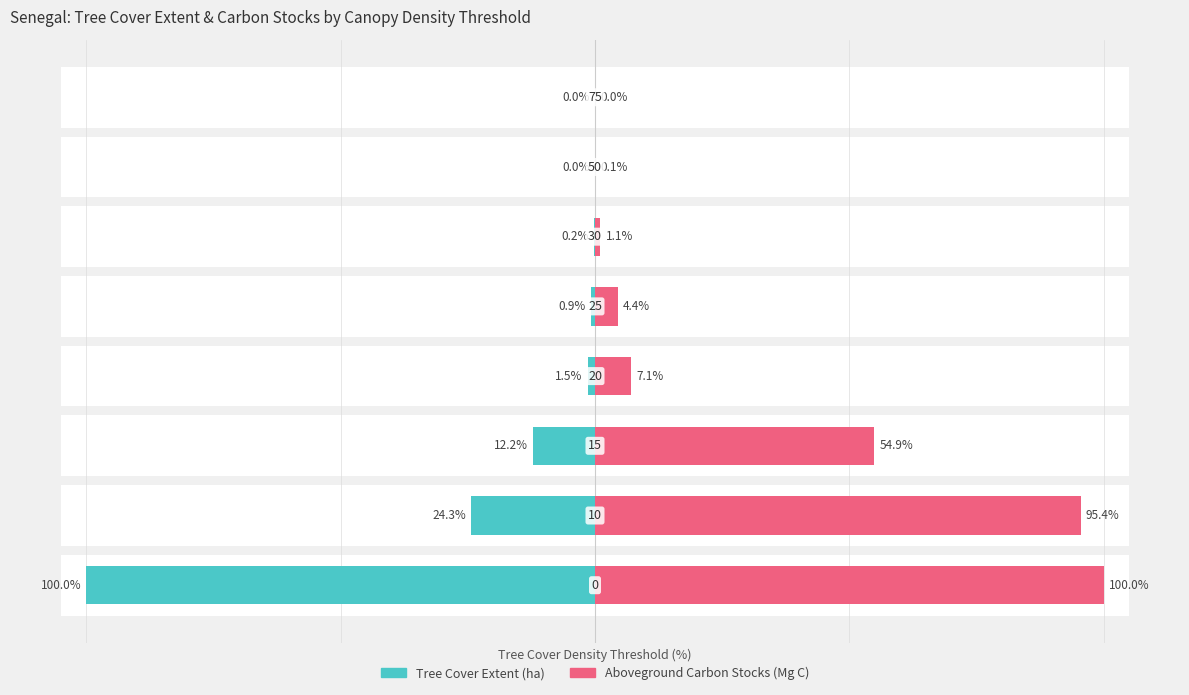

What is the value of the umd_tree_cover_extent_2000__ha bar at the 1st from the left?

-100.0